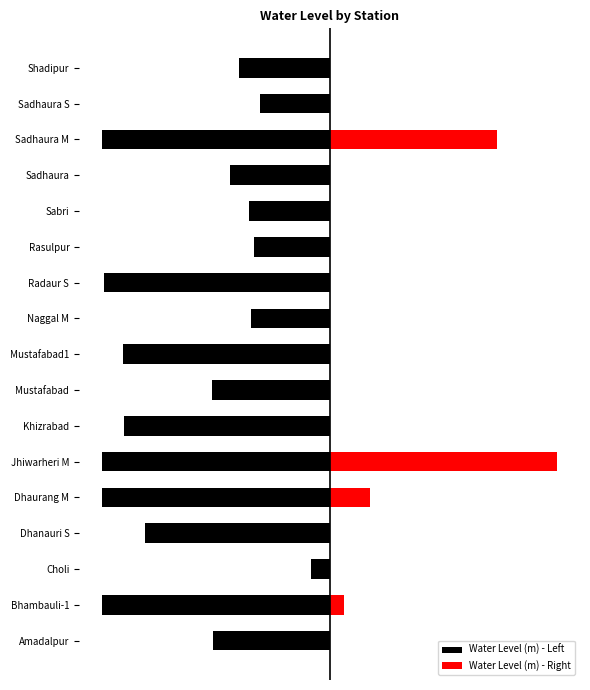

Between Bhambauli-1 and Shadipur, which series saw the biggest shift?

Water Level (m) - Left